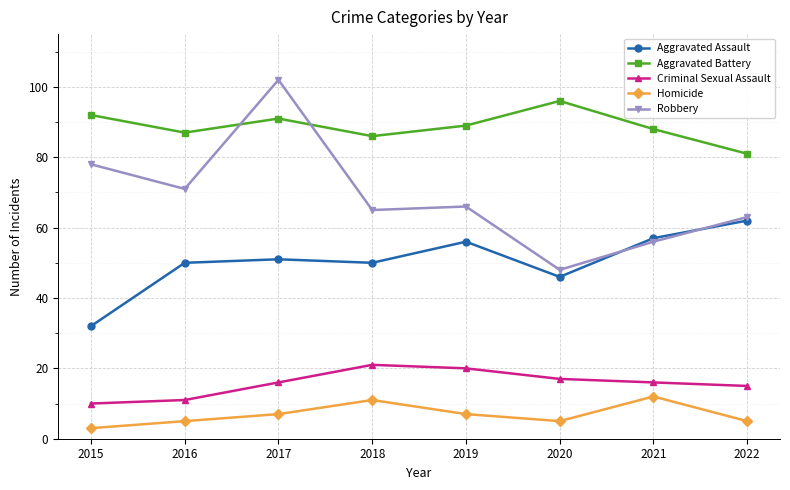

Reading left to right, transcribe all the data shown in this chart.

Aggravated Assault: 2015=32	2016=50	2017=51	2018=50	2019=56	2020=46	2021=57	2022=62
Aggravated Battery: 2015=92	2016=87	2017=91	2018=86	2019=89	2020=96	2021=88	2022=81
Criminal Sexual Assault: 2015=10	2016=11	2017=16	2018=21	2019=20	2020=17	2021=16	2022=15
Homicide: 2015=3	2016=5	2017=7	2018=11	2019=7	2020=5	2021=12	2022=5
Robbery: 2015=78	2016=71	2017=102	2018=65	2019=66	2020=48	2021=56	2022=63